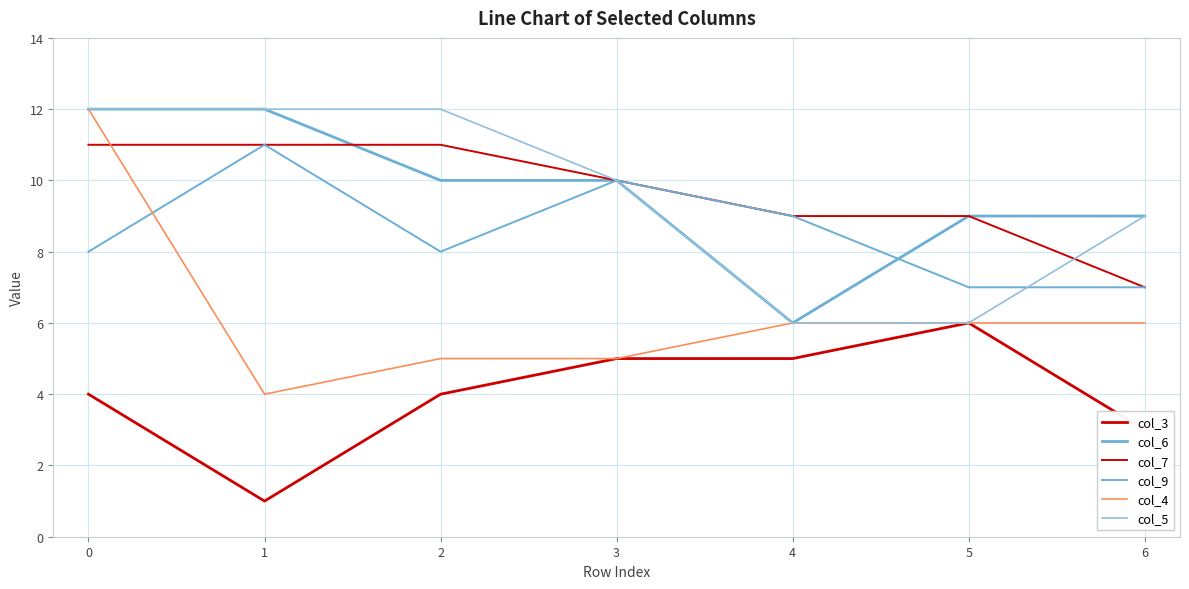

Is this an area chart (filled region under the line)?

No